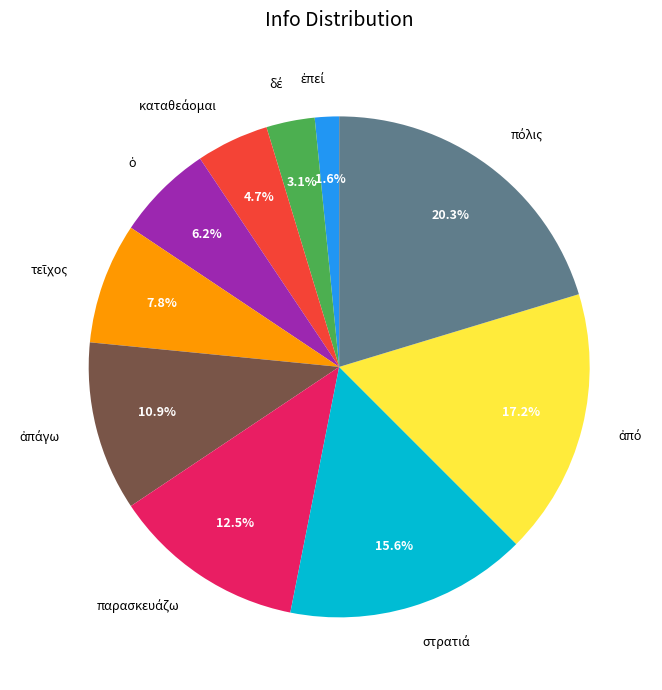

Does any single category account for the majority?

No